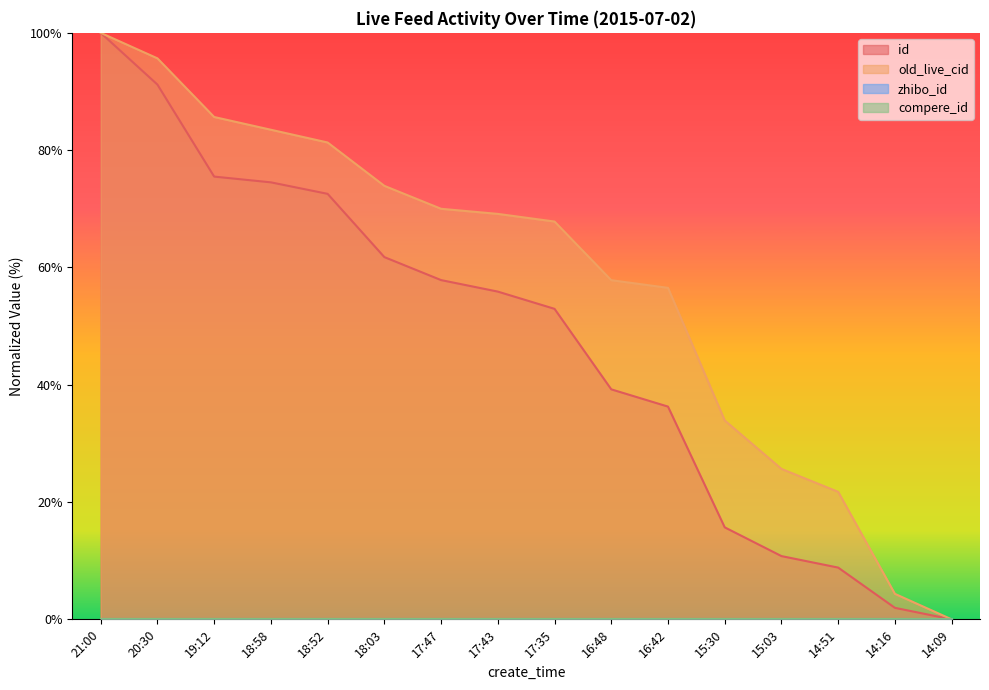

Does the chart have visible grid lines?

No